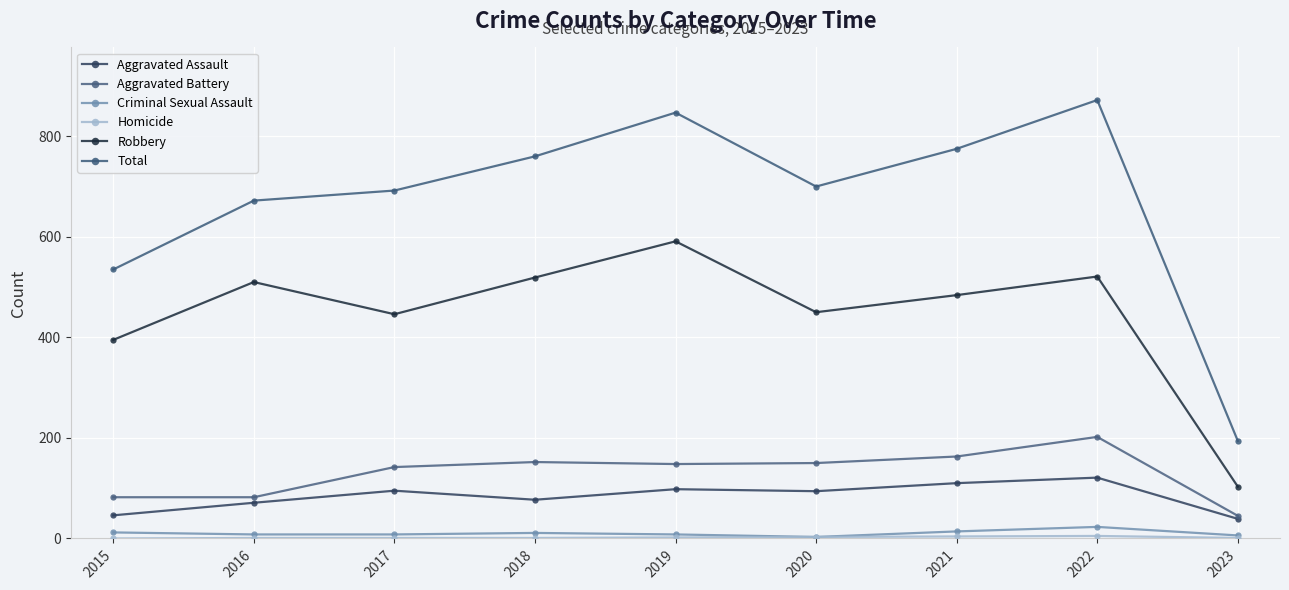

What is the average value of the Aggravated Assault series?

83